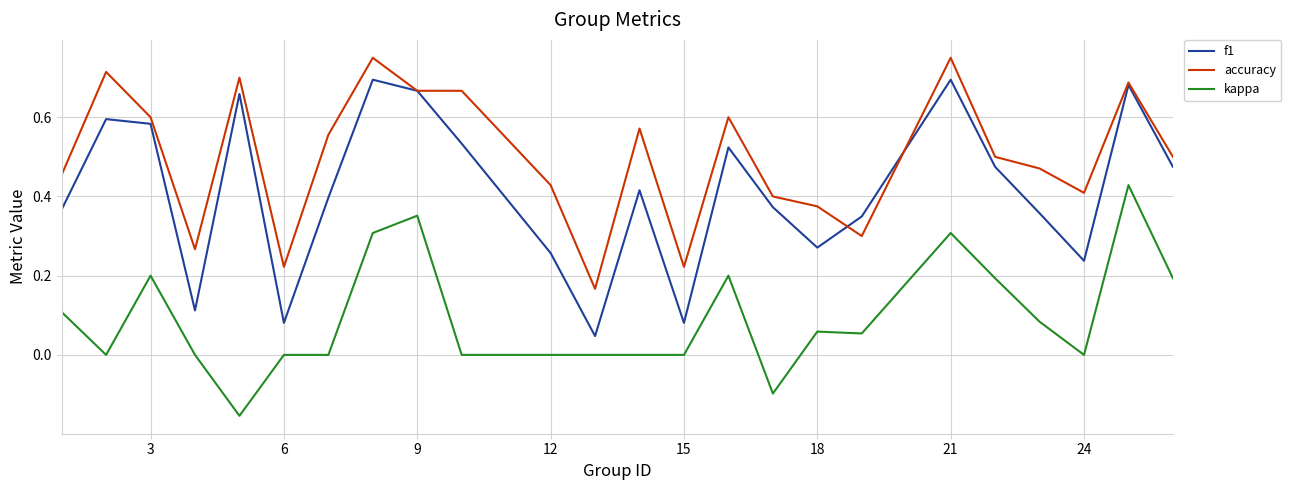

Which series has the largest total across all categories?

accuracy